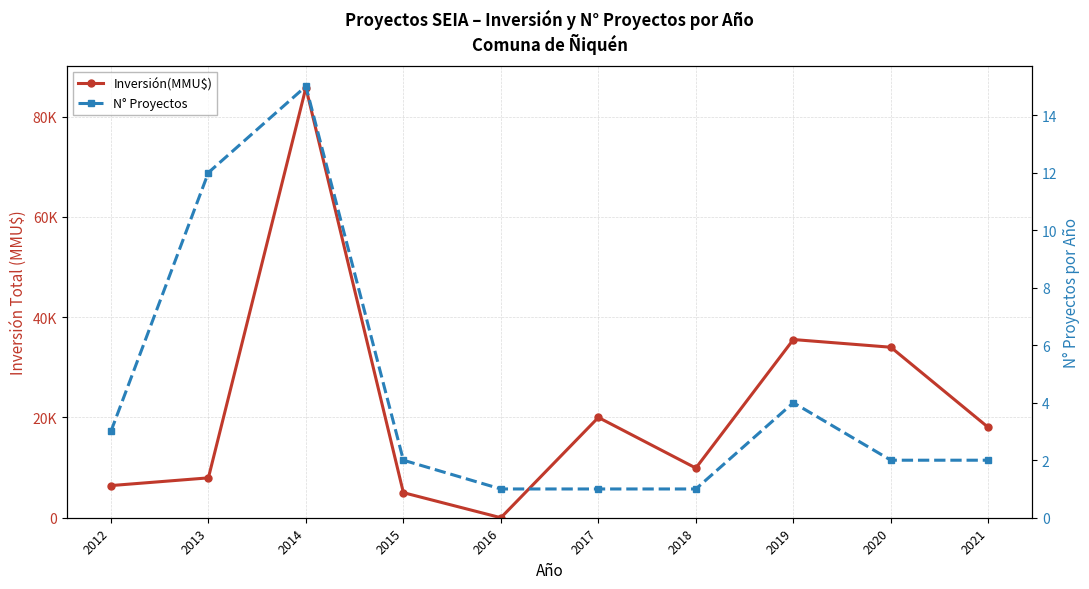

What are all the series names shown in the legend?

Inversión(MMU$), N° Proyectos